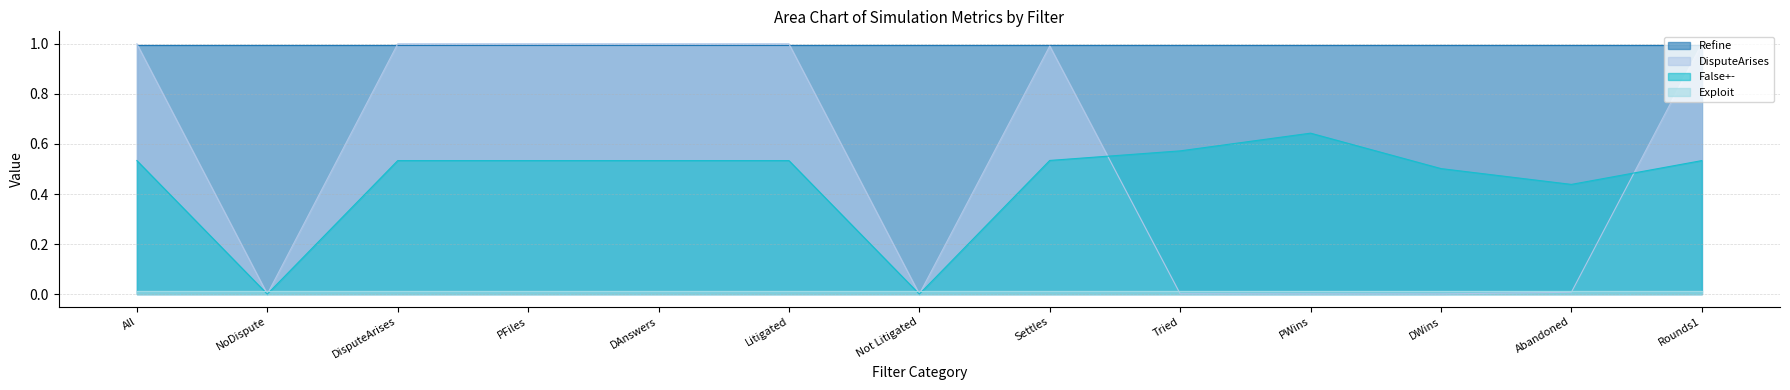

How many data points does each series have?

13